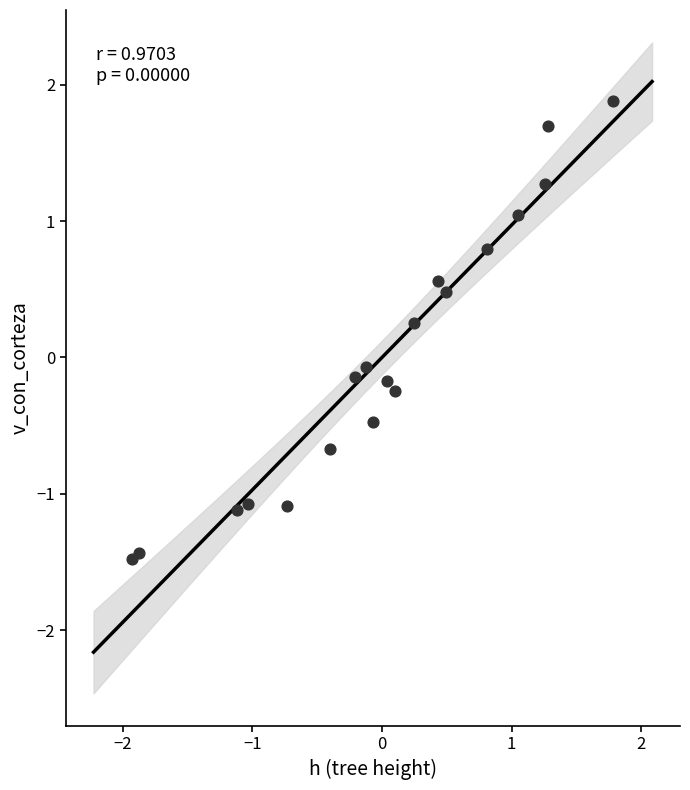

What is the range of Y values (max minus min)?

3.4